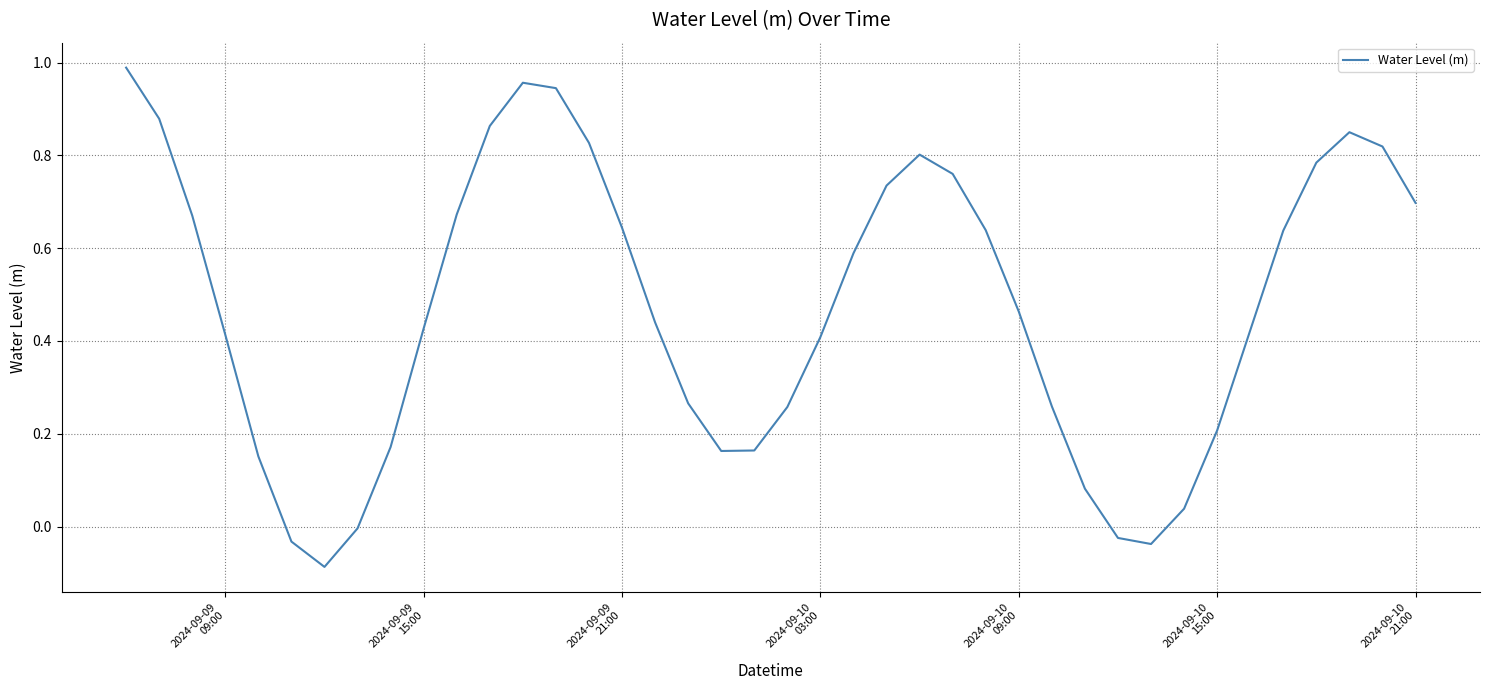

Reading right to left, transcribe all the data shown in this chart.

0.7	0.8	0.8	0.8	0.6	0.4	0.2	0.0	-0.0	-0.0	0.1	0.3	0.5	0.6	0.8	0.8	0.7	0.6	0.4	0.3	0.2	0.2	0.3	0.4	0.6	0.8	0.9	1.0	0.9	0.7	0.4	0.2	-0.0	-0.1	-0.0	0.2	0.4	0.7	0.9	1.0